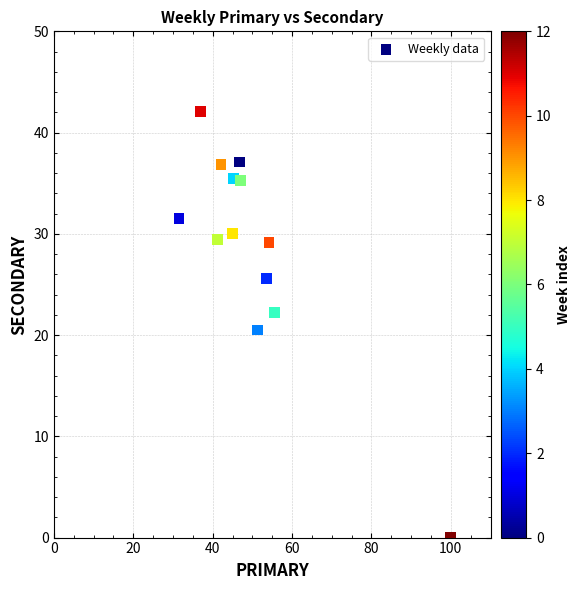

What is the range of X values (max minus min)?

68.5